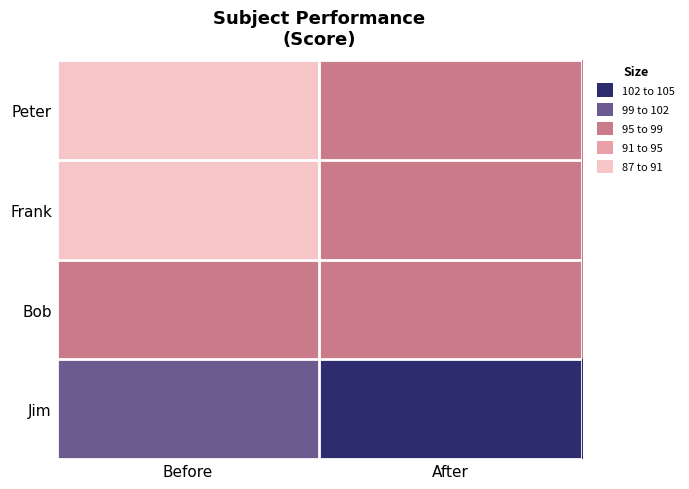

How many series are shown in this chart?

4